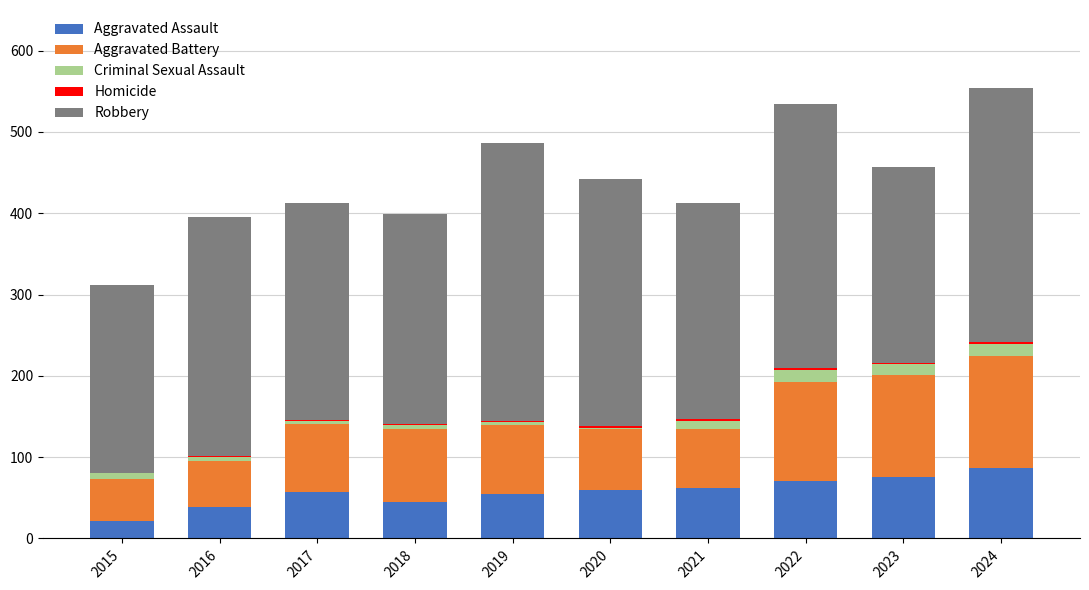

The Aggravated Assault series shows 75 at 2023. True or false?

True